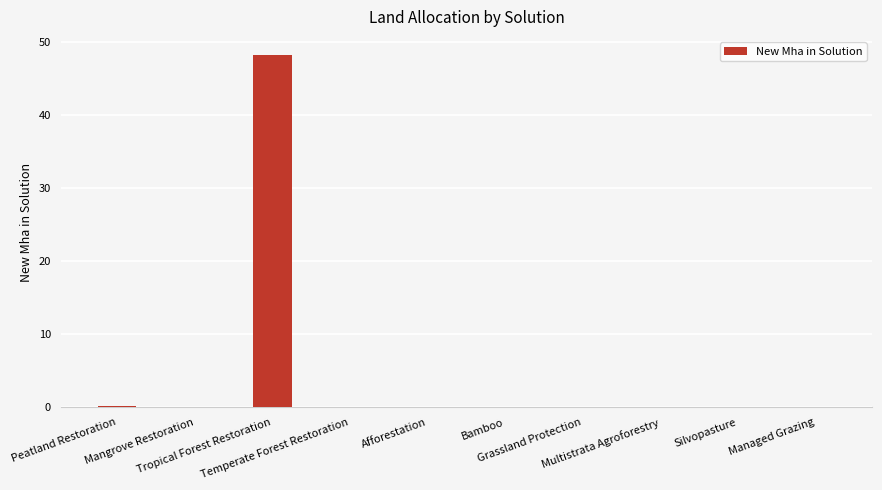

How many categories are shown in the chart?

10